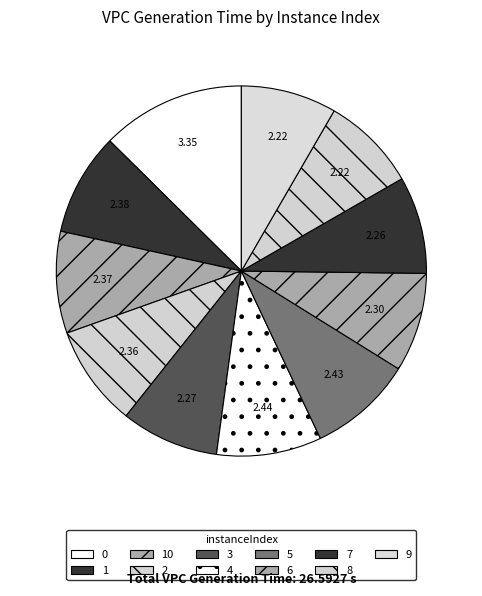

How many slices are in this pie chart?

11